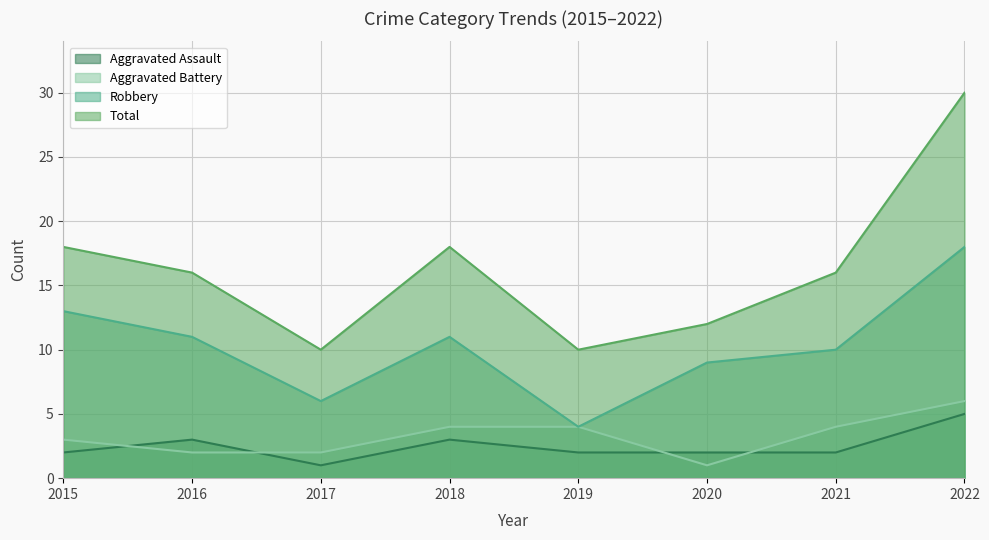

Read the Robbery value at 2021.

10